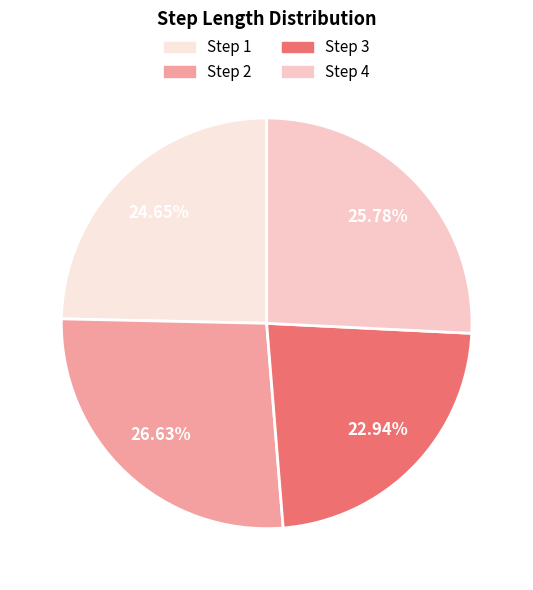

How many segments does this pie chart have?

4